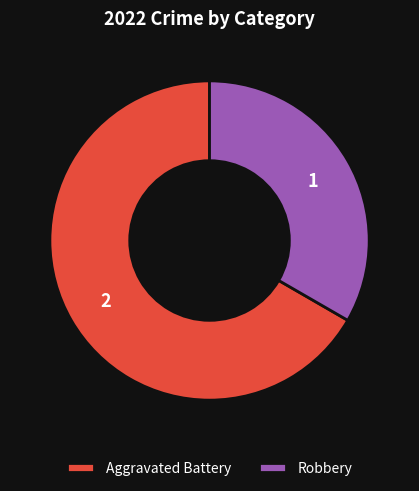

Does any single category account for the majority?

Yes